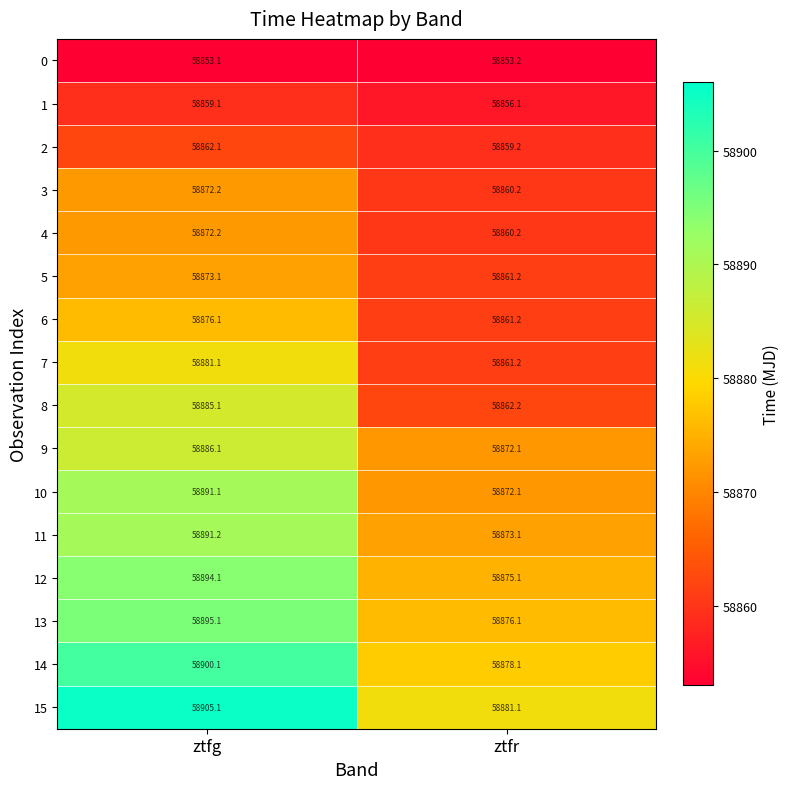

At which category does the chart reach its minimum across all series?

ztfg